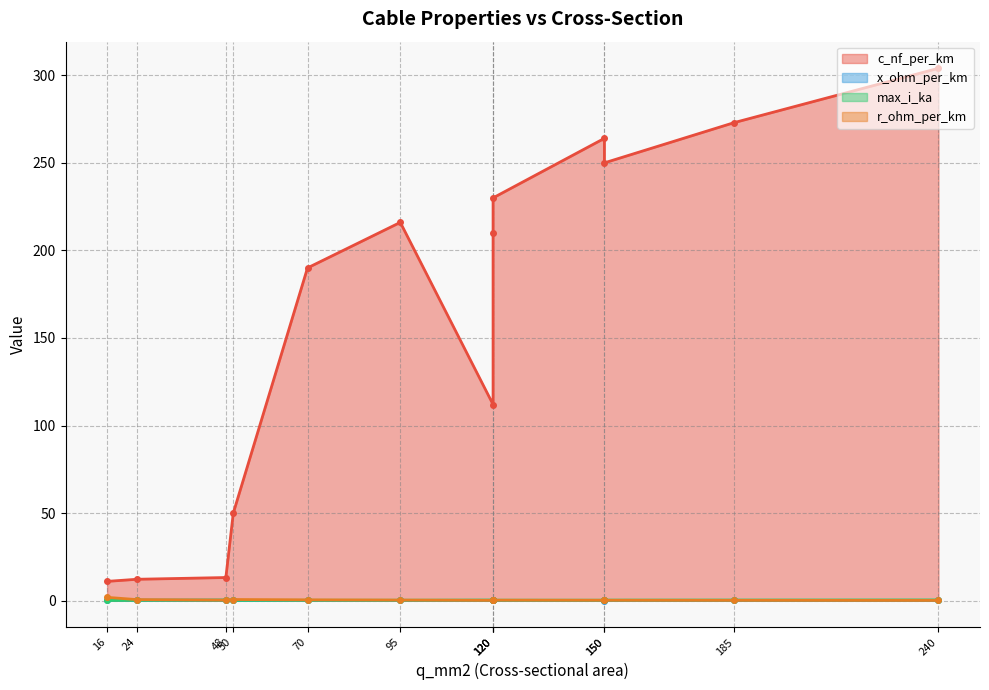

True or false: c_nf_per_km and max_i_ka cross at least once.

False